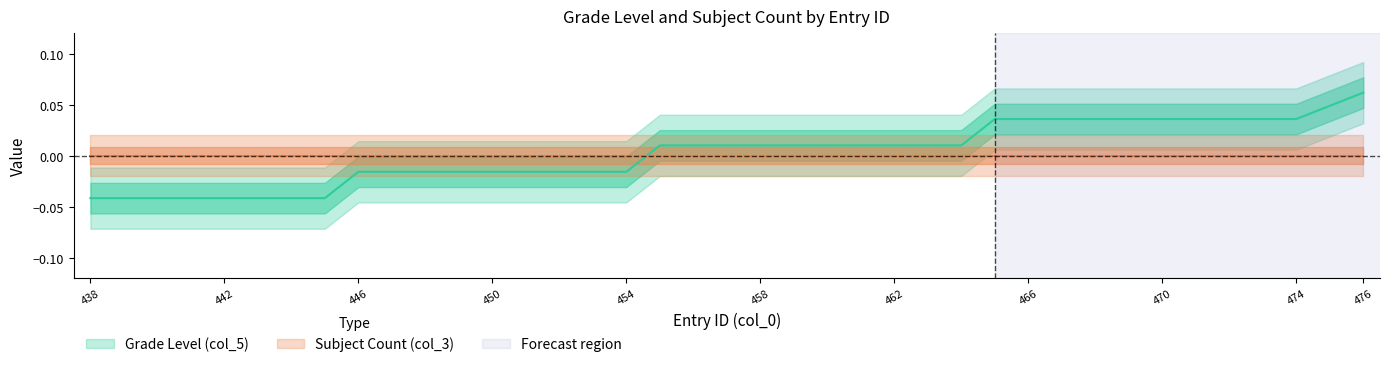

True or false: the data has more than 0 interior local peaks.

False